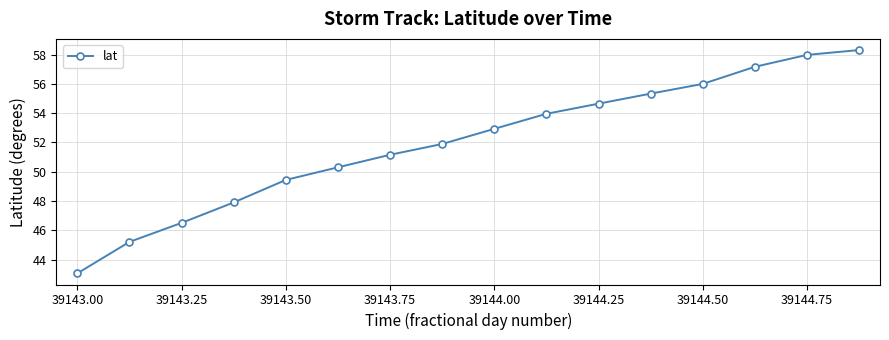

True or false: there are more than 2 points higher than both neighbors.

False